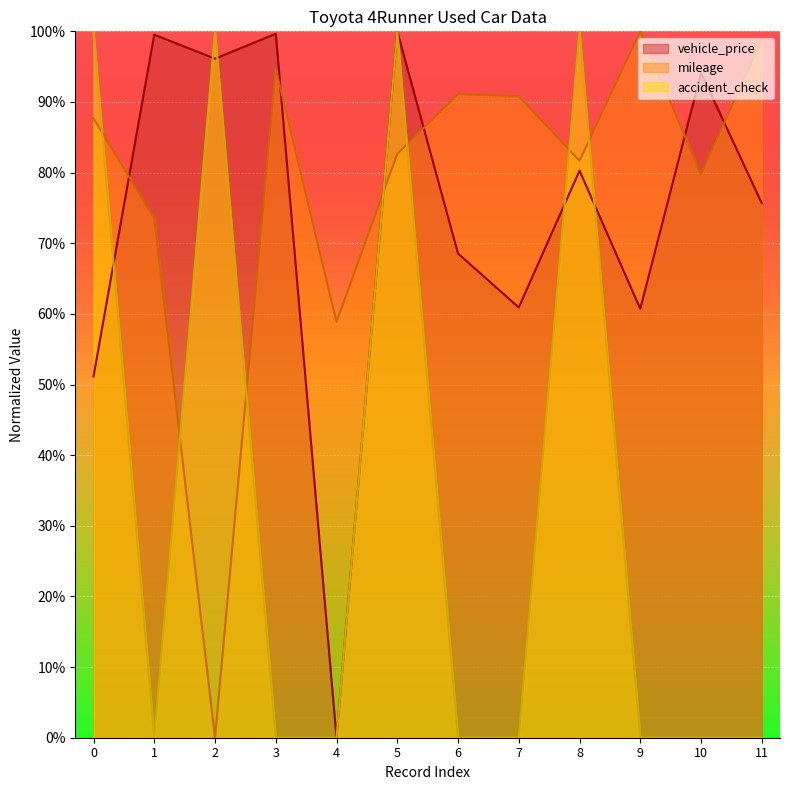

What is the sum of all vehicle_price values?

8.9